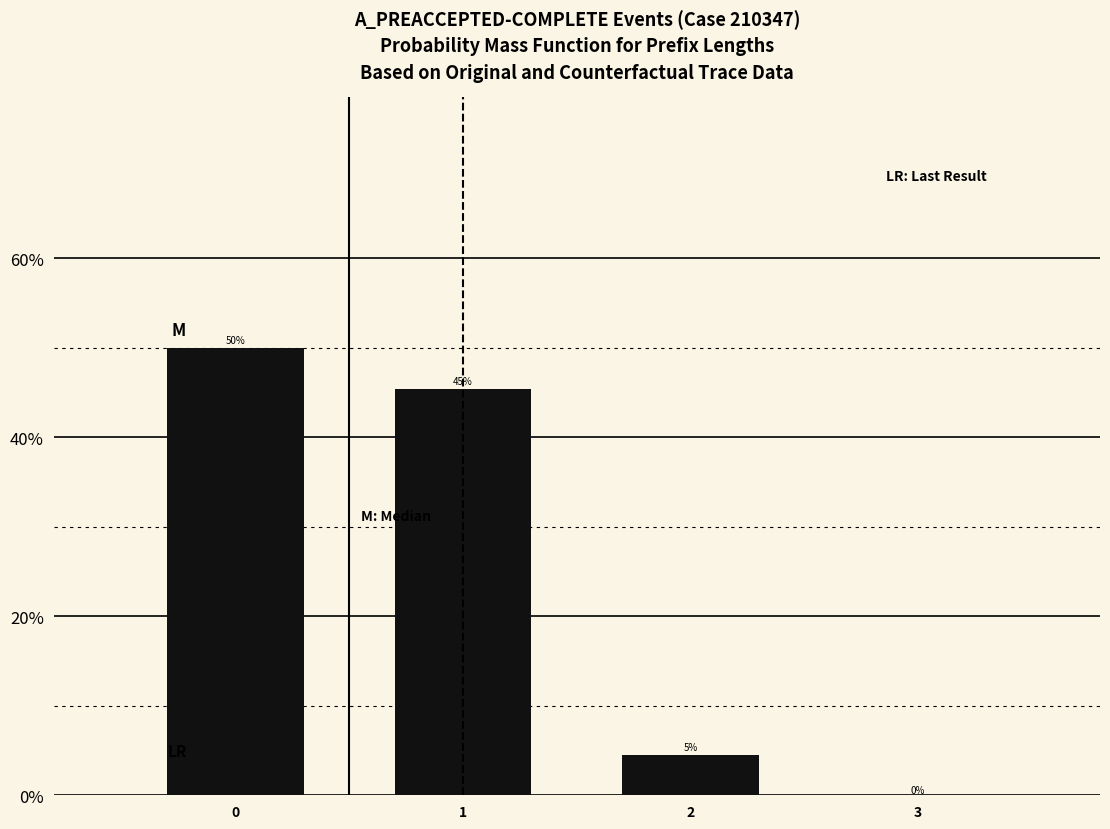

The chart shows a value of 13.8 at 0. True or false?

False